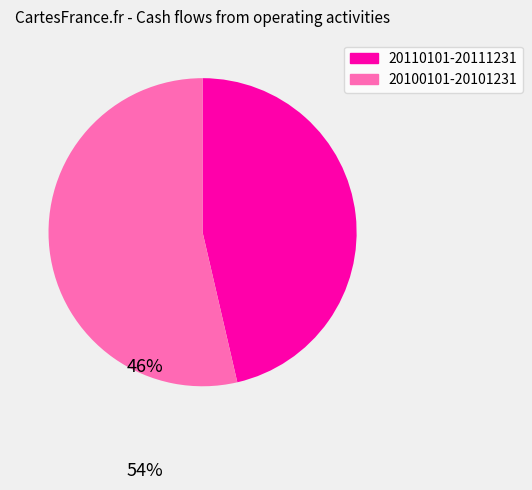

Does 20110101-20111231 account for over 50% of the chart?

No